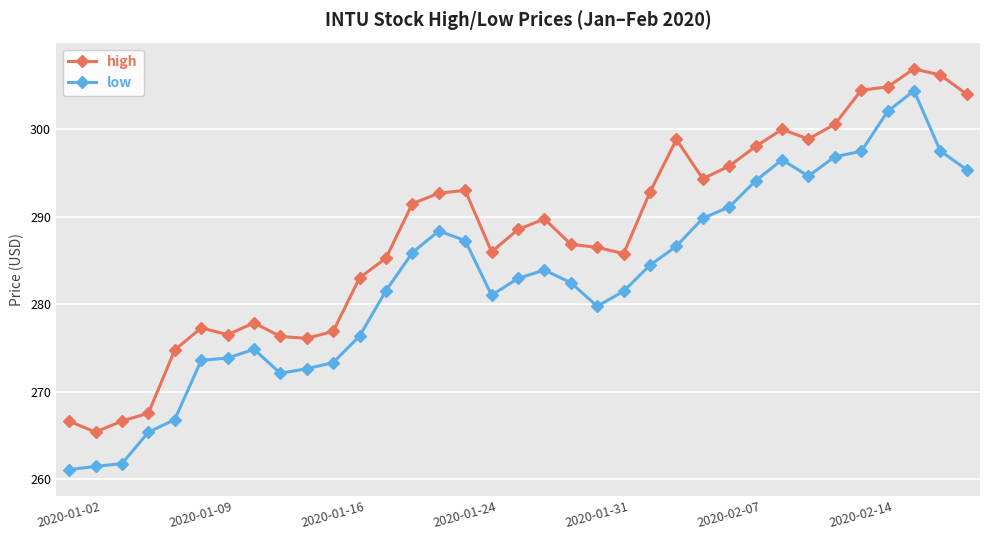

How many categories are shown in the chart?

35